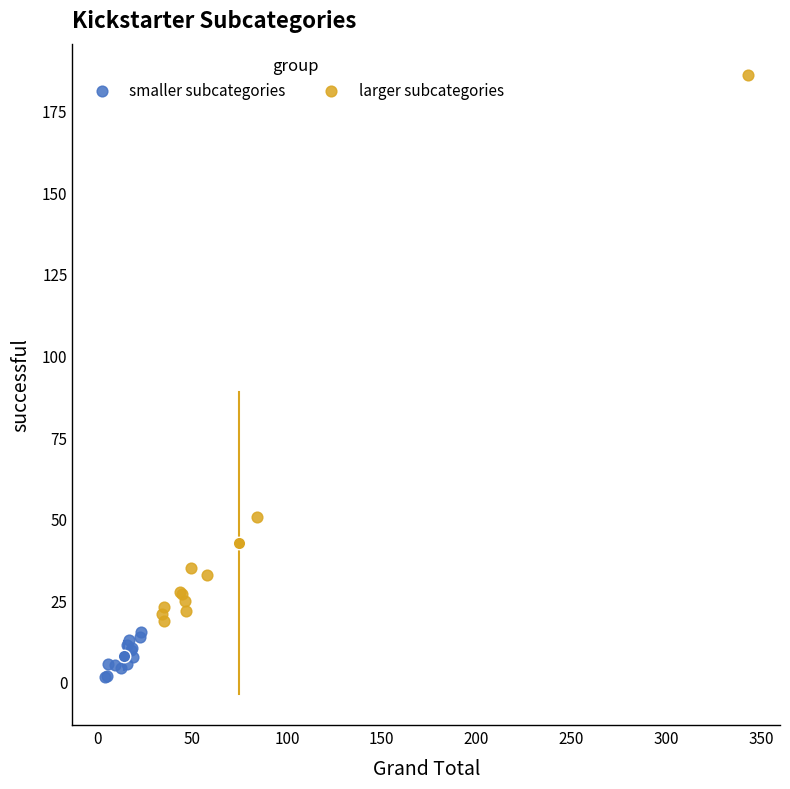

What are all the series names shown in the legend?

smaller subcategories, larger subcategories